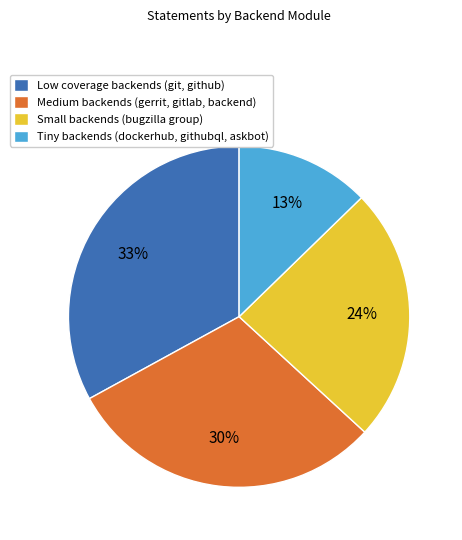

How many slices are in this pie chart?

4